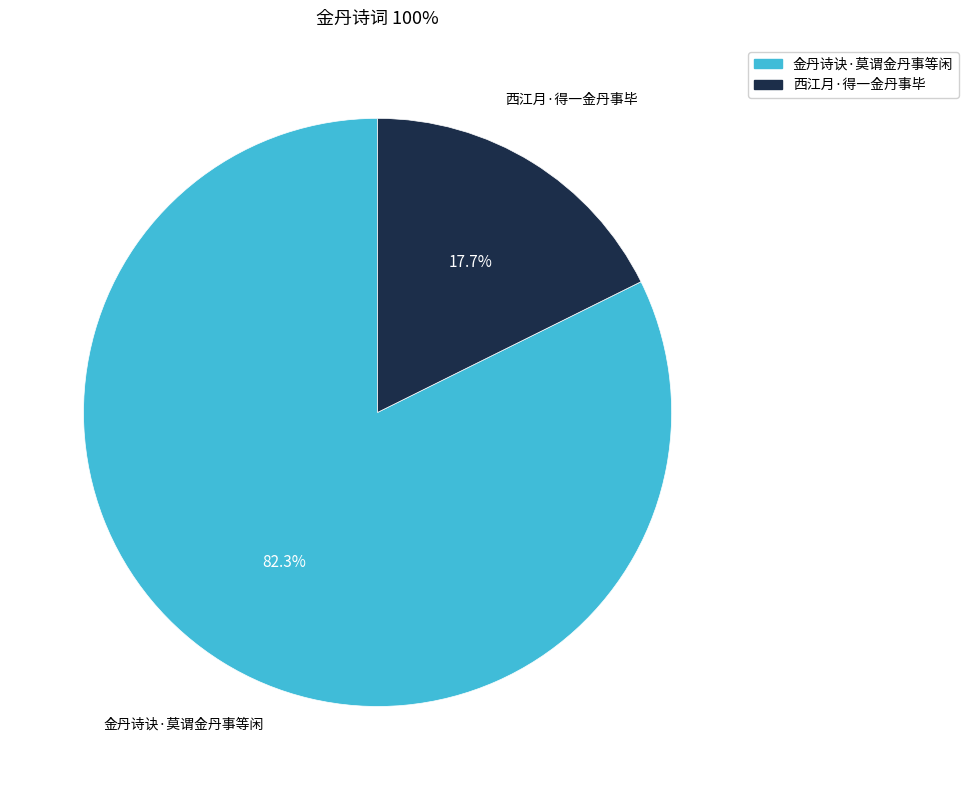

Is there any slice that represents more than half of the pie?

Yes